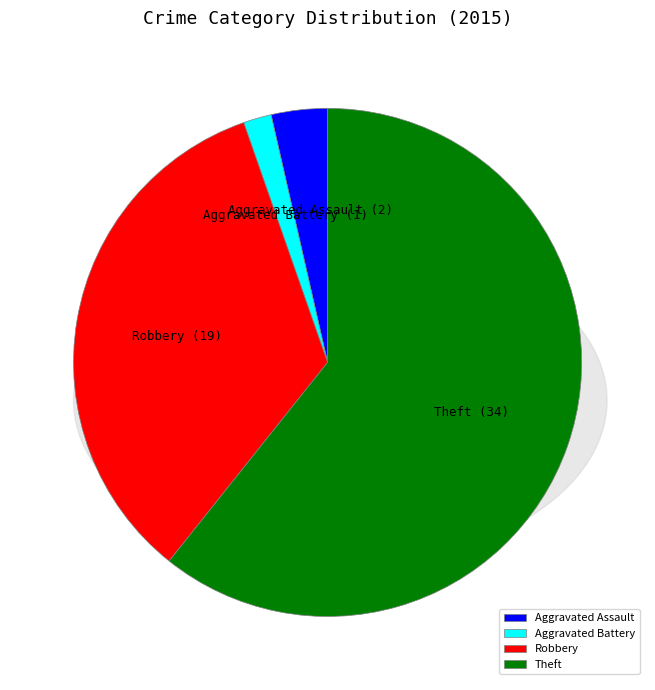

What is the majority slice?

Theft